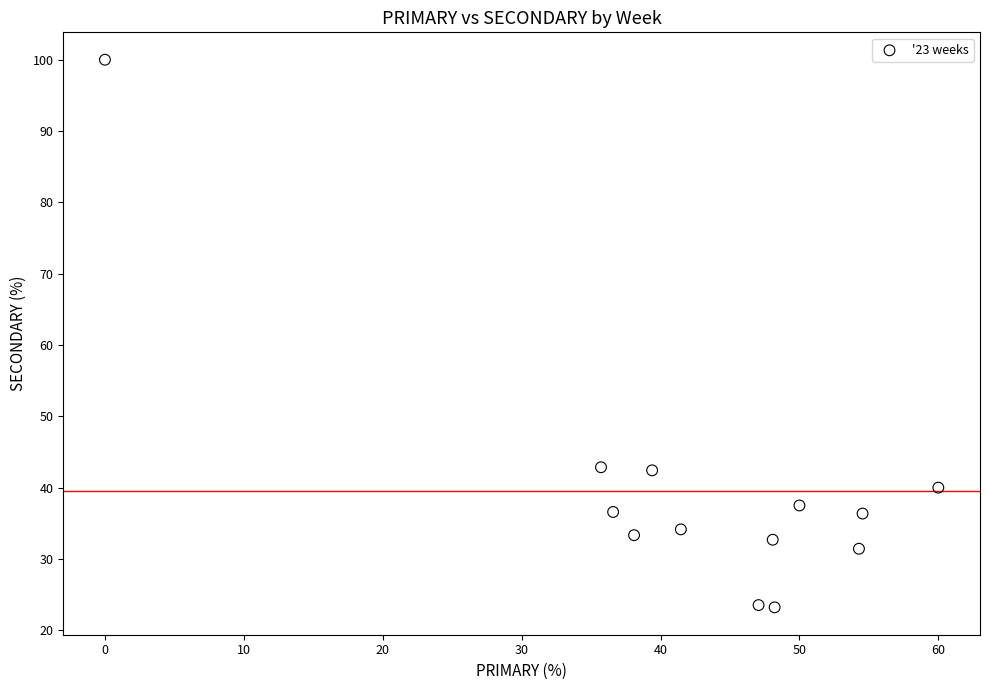

What is the range of X values (max minus min)?

60.0